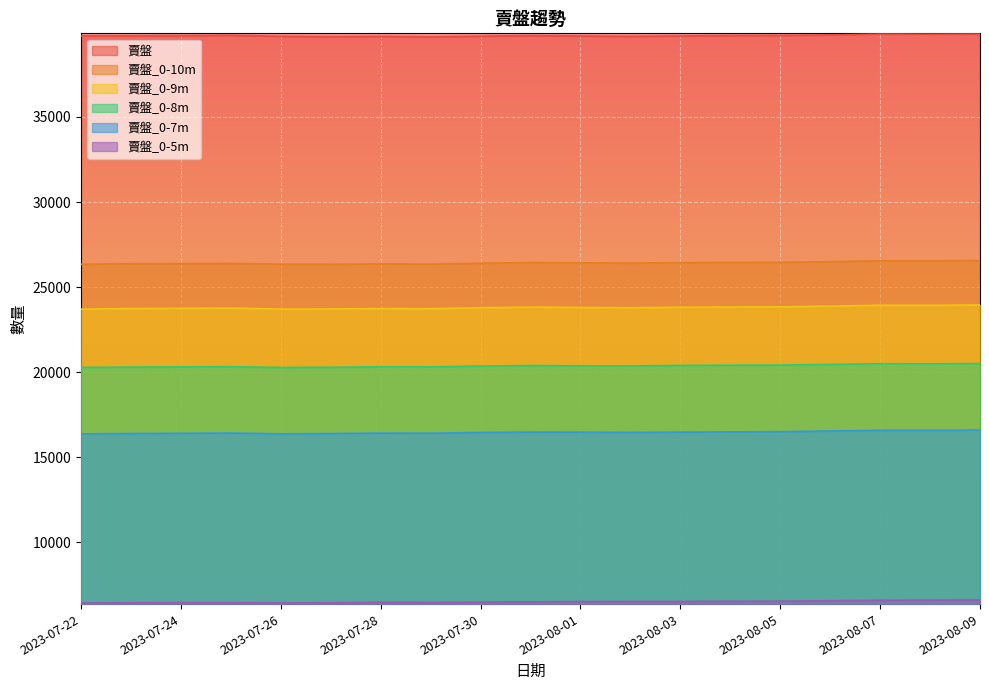

True or false: 賣盤 and 賣盤_0-5m intersect in this chart.

False